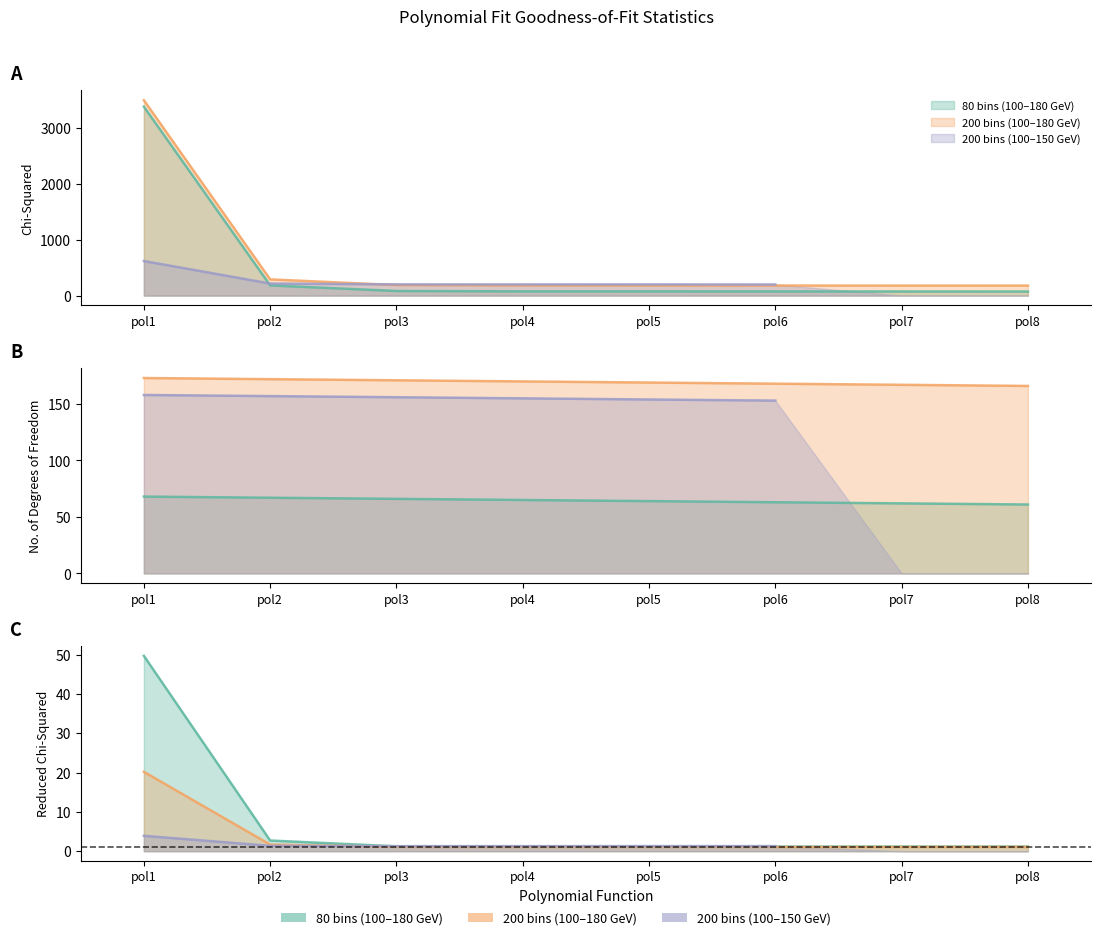

Is the value of 200 bins, 100-180 GeV (DoF) at pol5 greater than the value of 80 bins (DoF) at pol6?

Yes